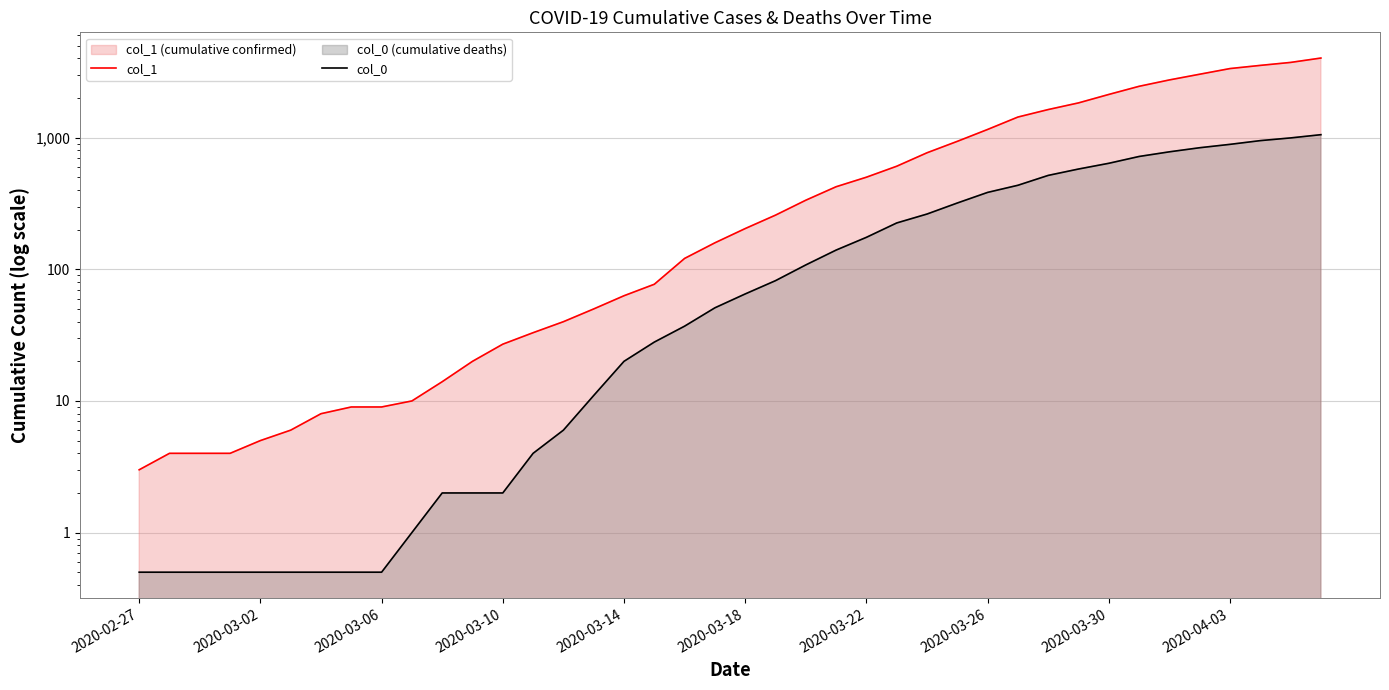

What is the value of the col_1 point at the 23rd from the left?

335.0